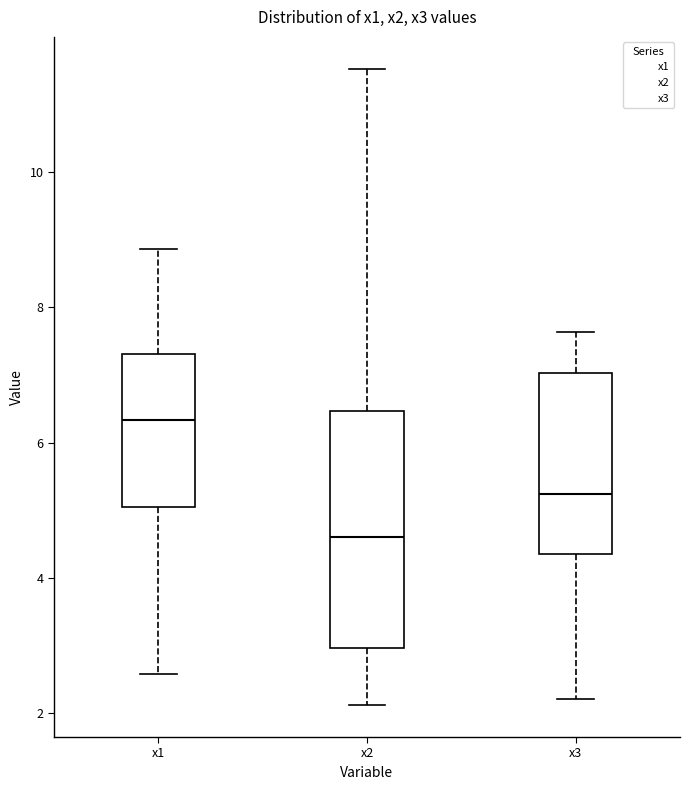

Reading left to right, transcribe this box plot: for each box, give where its median line is, the range the box spans, and where its two whiskers end, as read against the y-axis. The values are not printed on the chart, so give them approximately, as read against the axis.

x1: median 6.4, box 5.0 to 7.4, whiskers 2.6 to 8.8
x2: median 4.6, box 3.0 to 6.4, whiskers 2.2 to 11.6
x3: median 5.2, box 4.4 to 7.0, whiskers 2.2 to 7.6